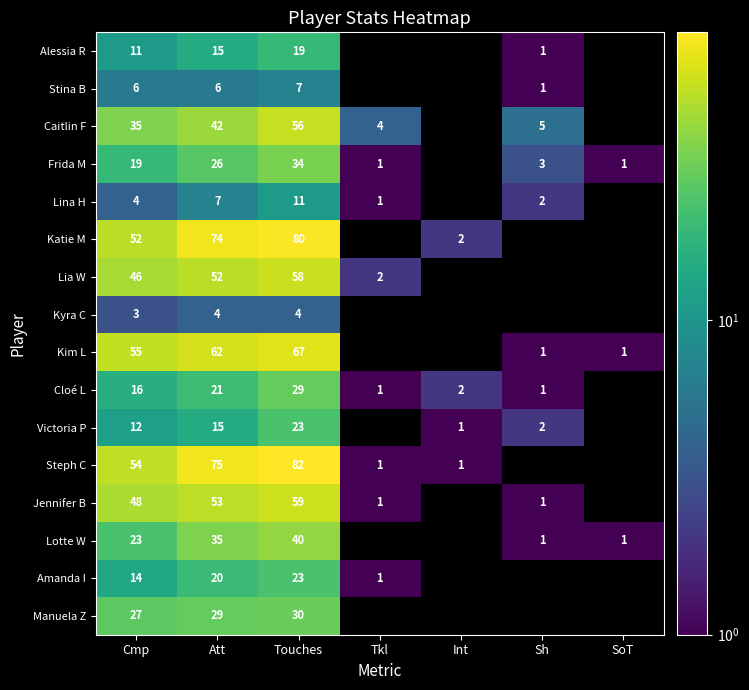

What is the difference between the highest and lowest values at Att?

71